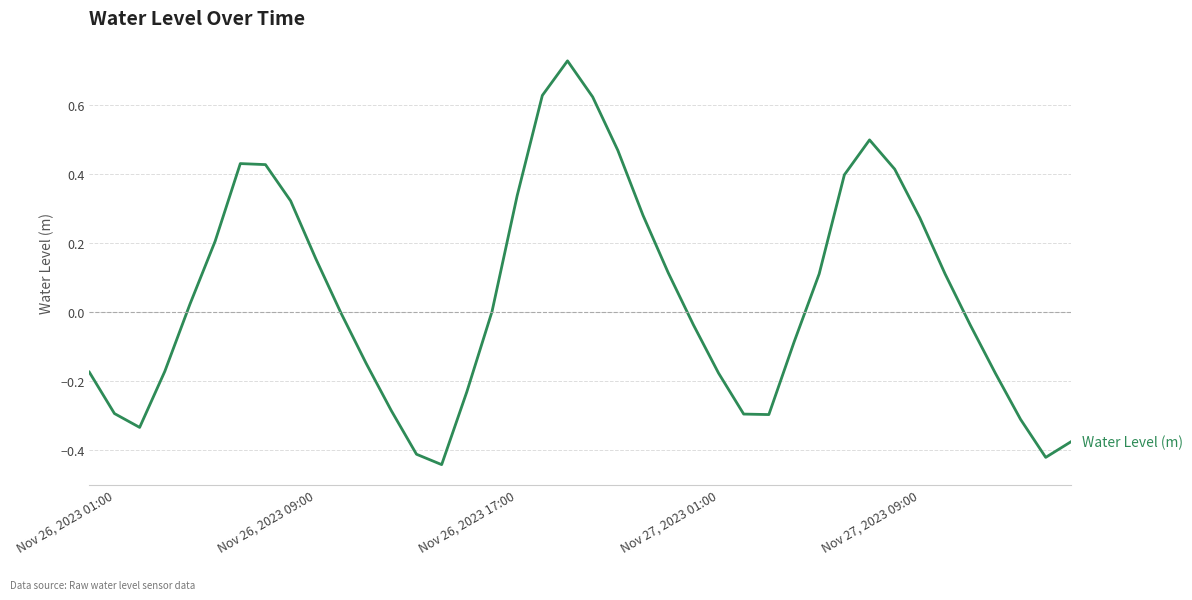

Does the chart display data point markers on the line(s)?

No